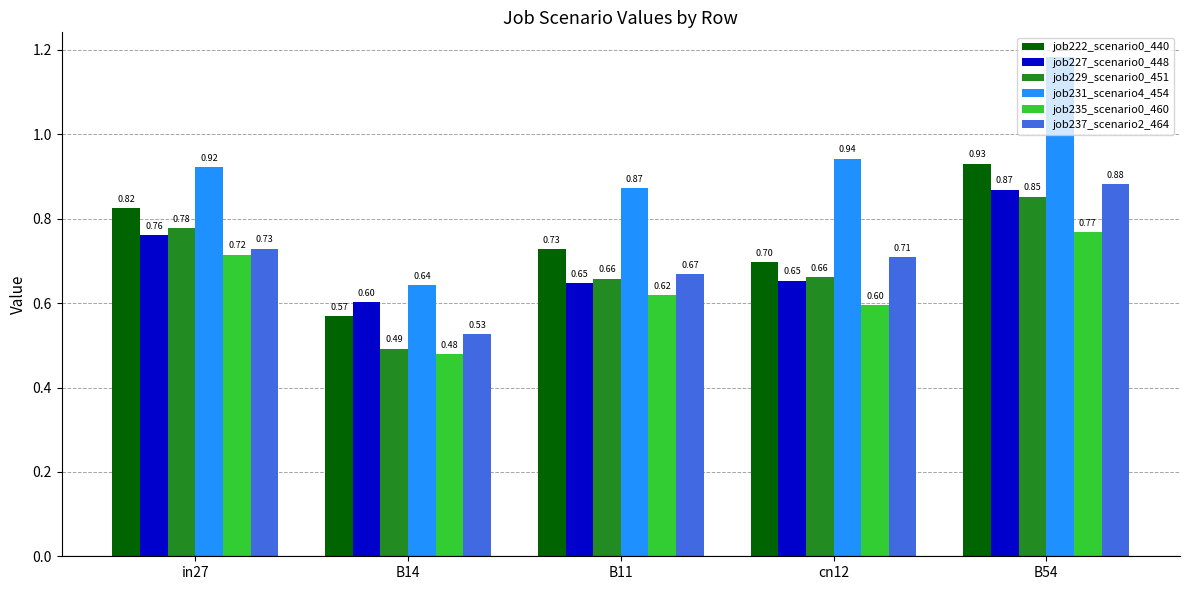

Is the value of job235_scenario0_460 at B11 greater than the value of job237_scenario2_464 at B54?

No